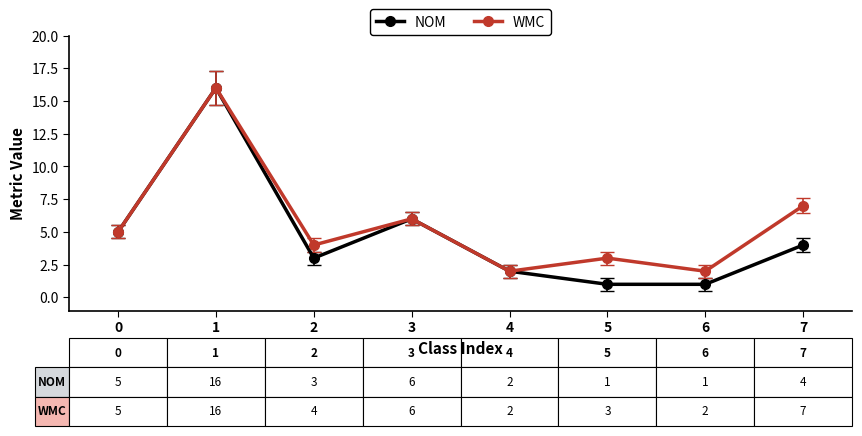

At which label is WMC closest to 9?

7